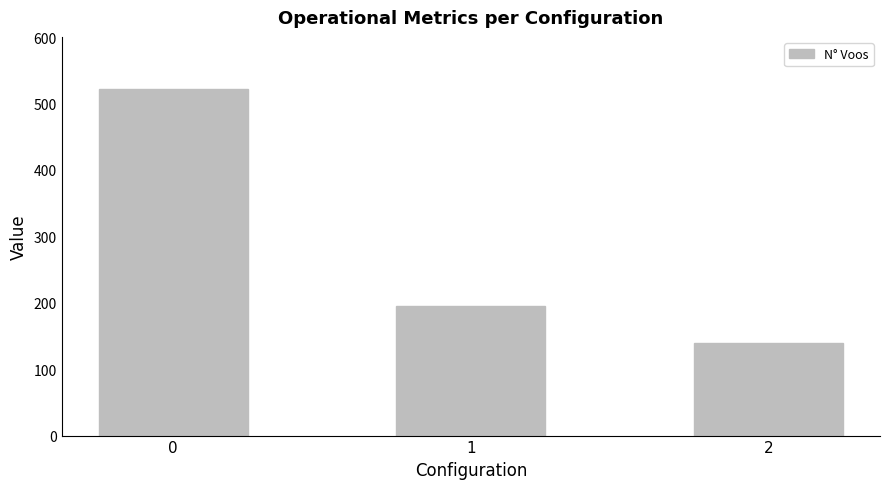

How many values are below 195?

1